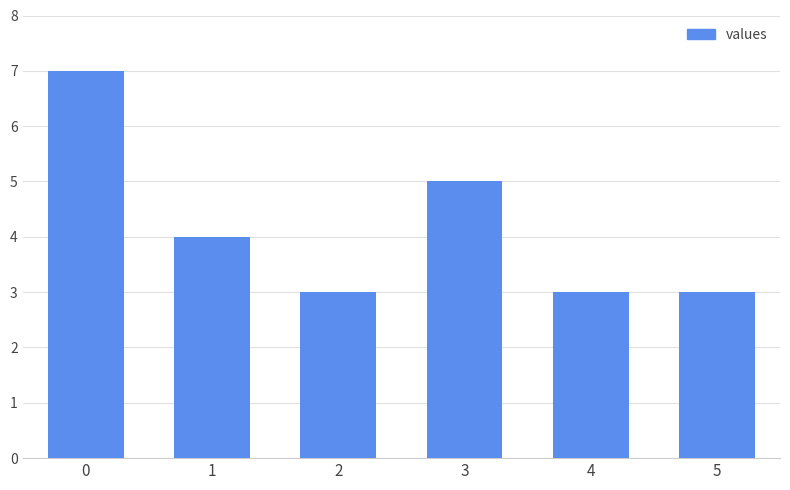

Where is the data nearest to the value 5?

3